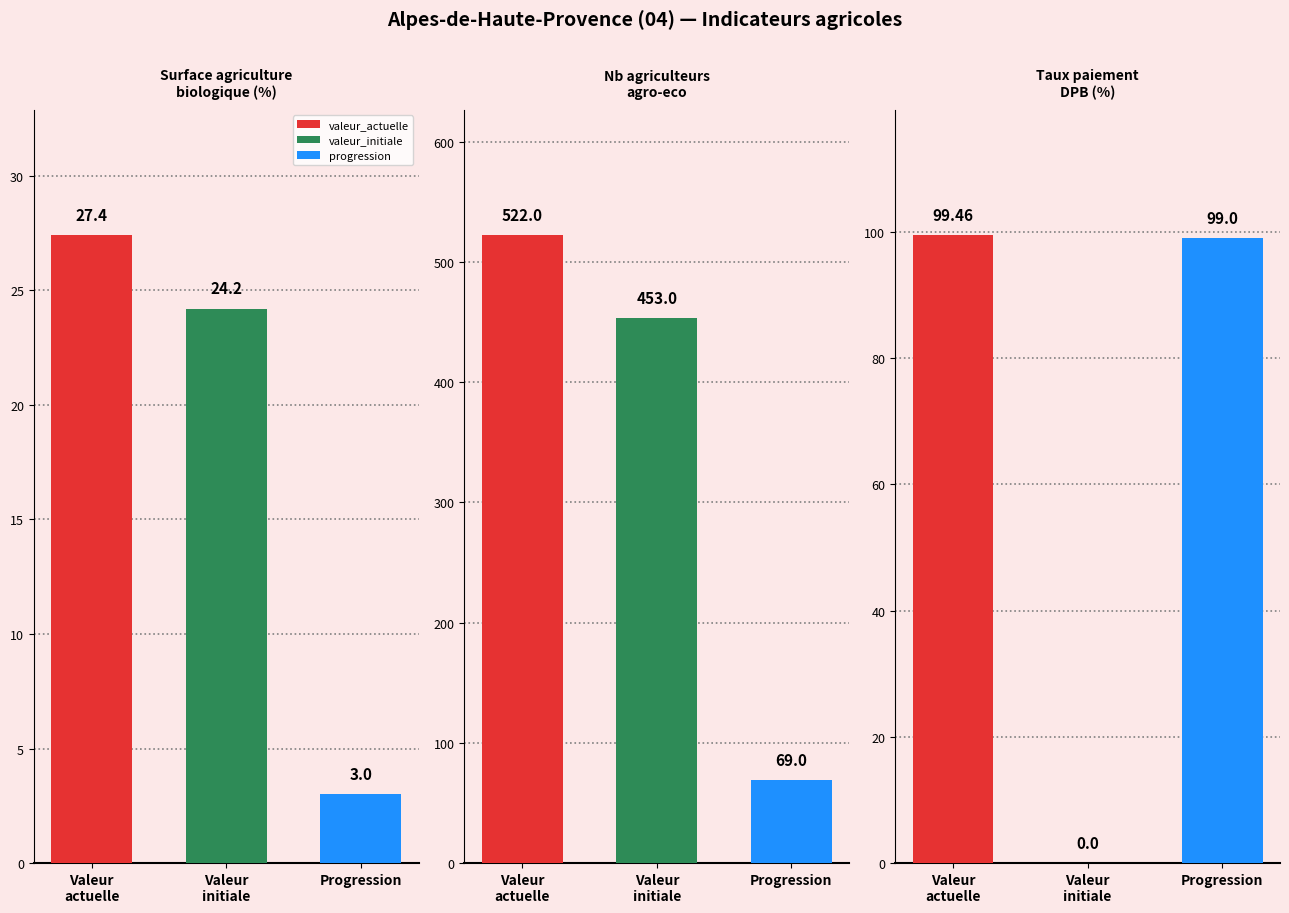

Between Nb agriculteurs
agro-eco and Taux paiement
DPB (%), which is larger?

Nb agriculteurs
agro-eco